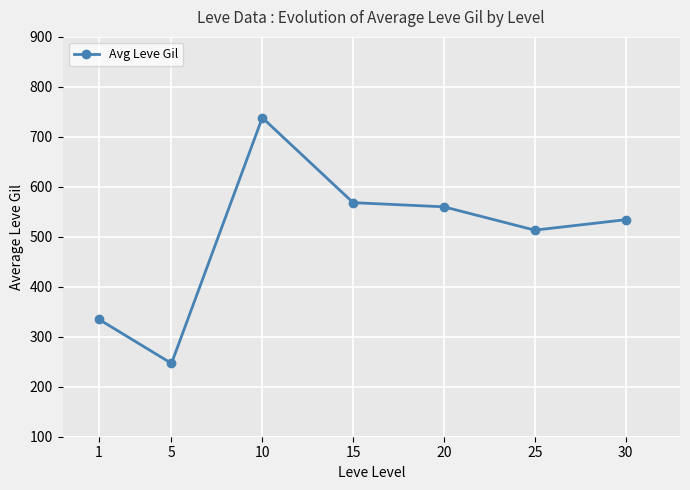

What is the maximum value shown in the chart?

738.3